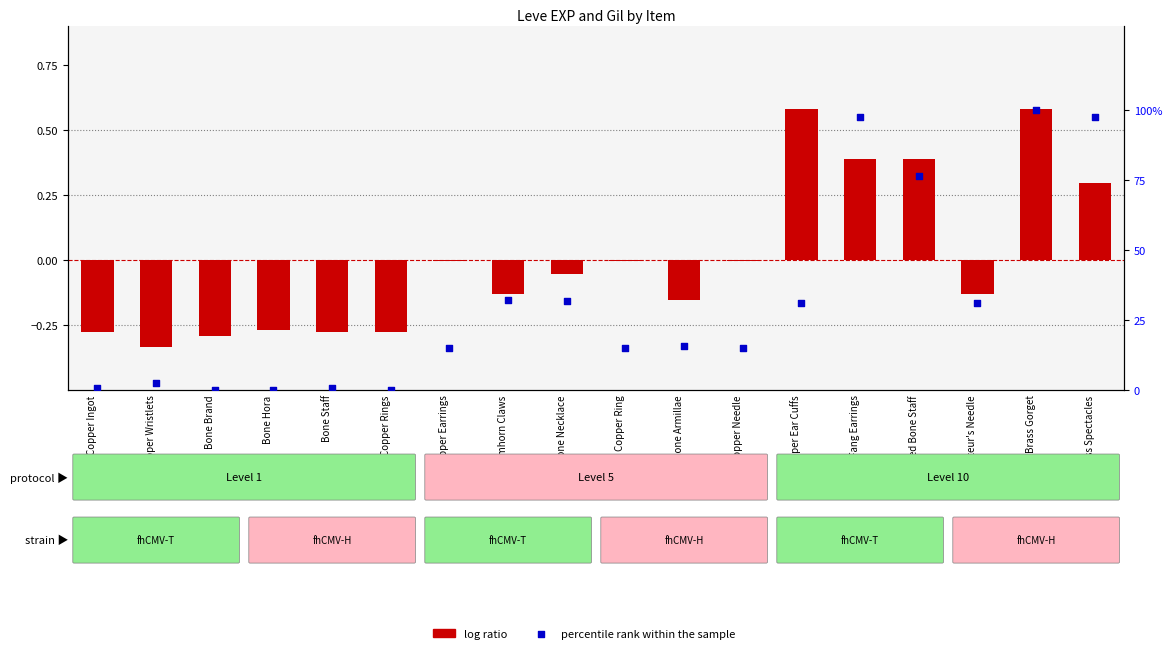

Which series has the largest Y range (max minus min)?

percentile rank within the sample